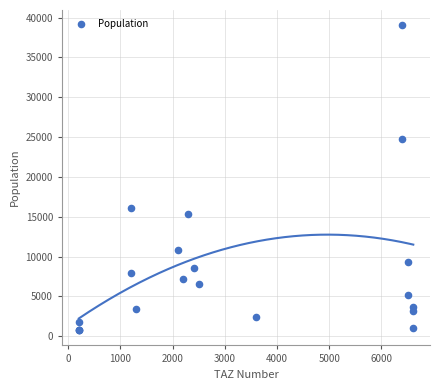

What Y value in the scatter plot is closest to 19906?

16066.2